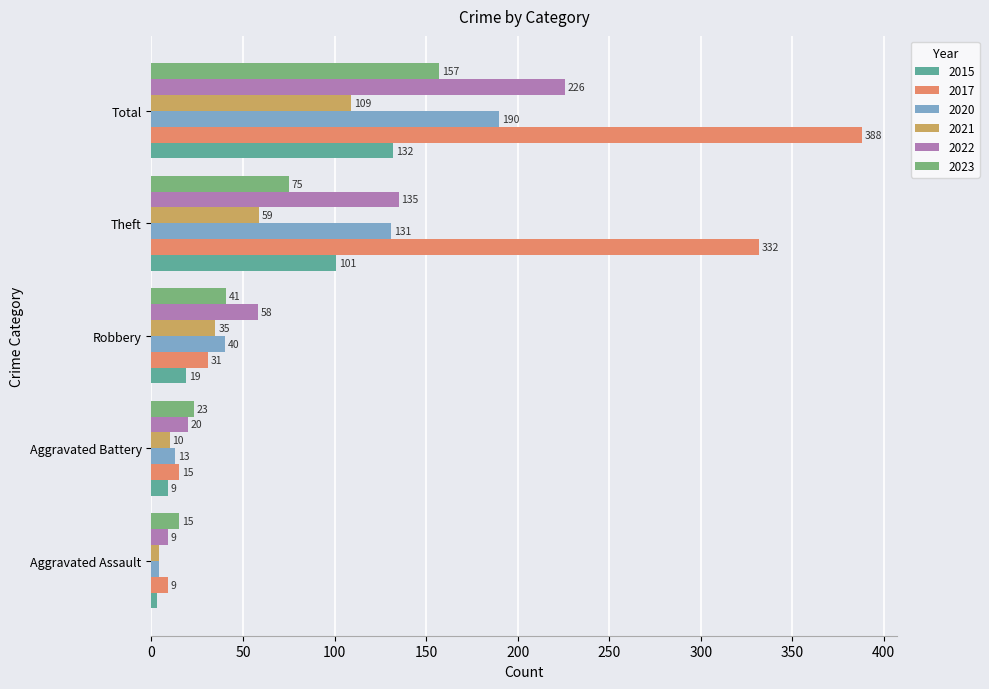

At which category is the sum across all series the highest?

Total